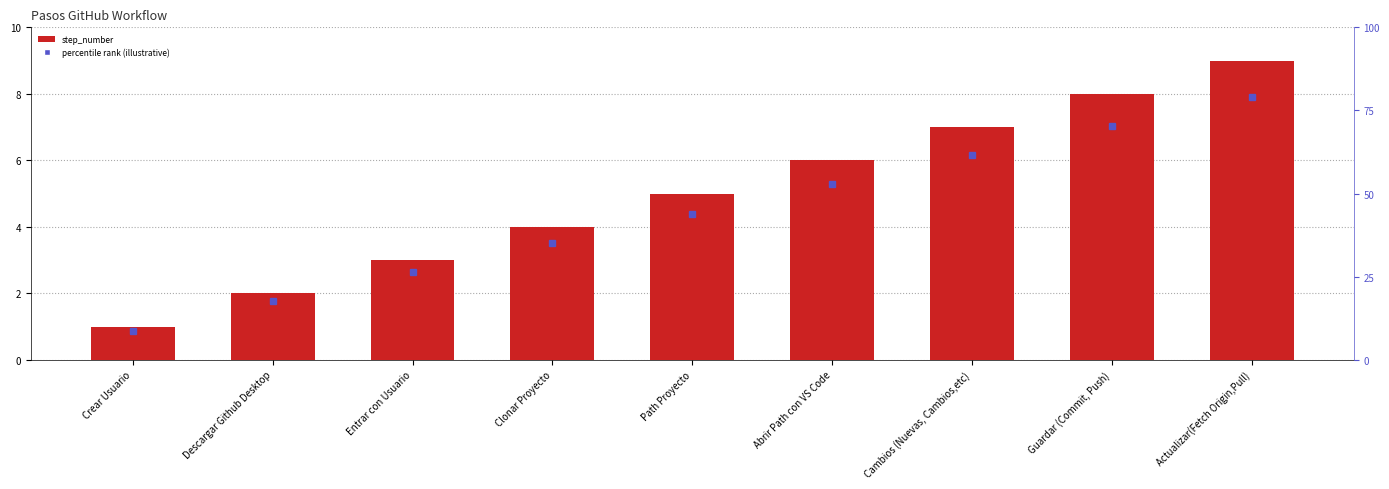

Count the number of values greater than 5.

4